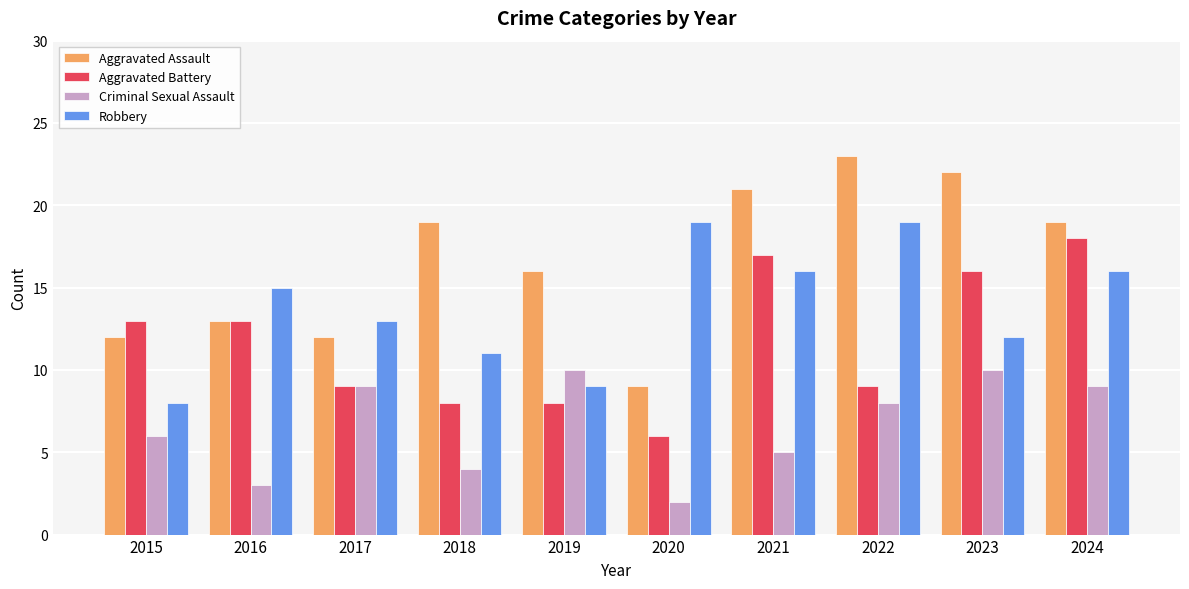

List the series in order of their peak value, lowest first.

Criminal Sexual Assault, Aggravated Battery, Robbery, Aggravated Assault